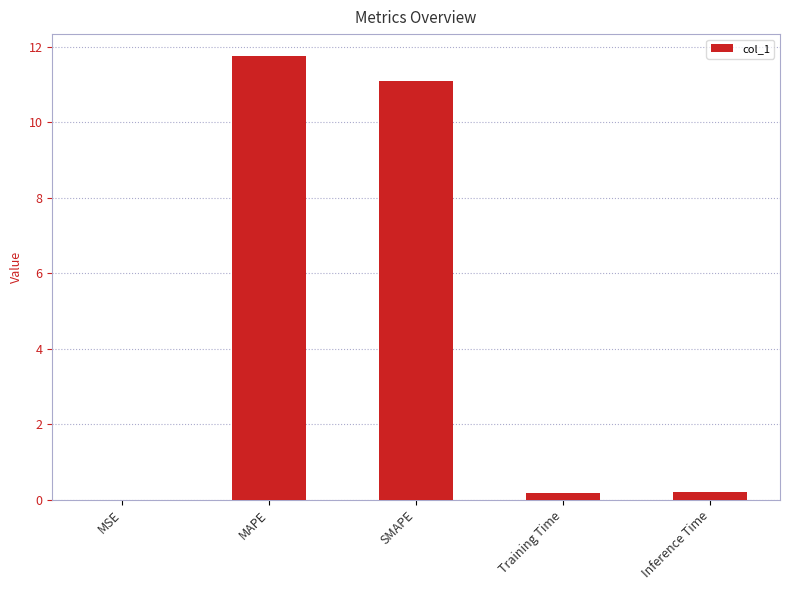

Is it true that the value at MAPE is 11.7?

True